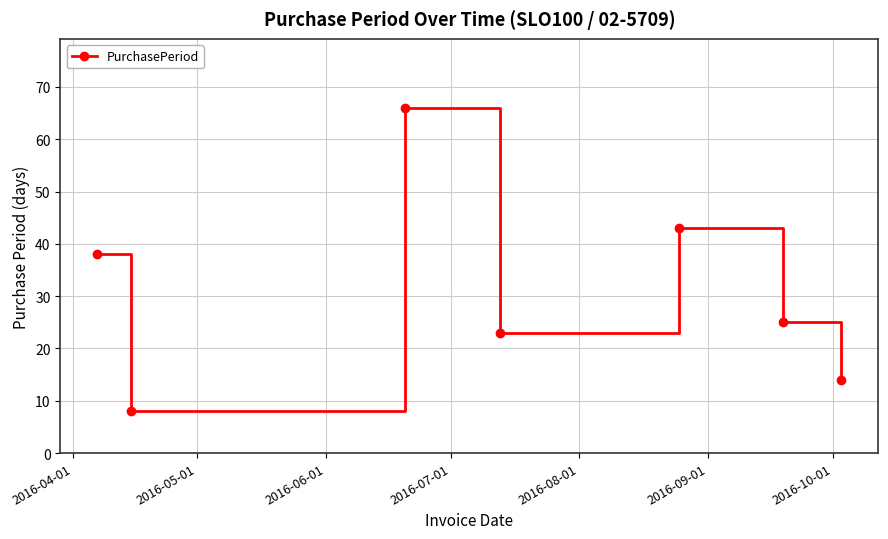

What is the value of the 2nd point from the left?

8